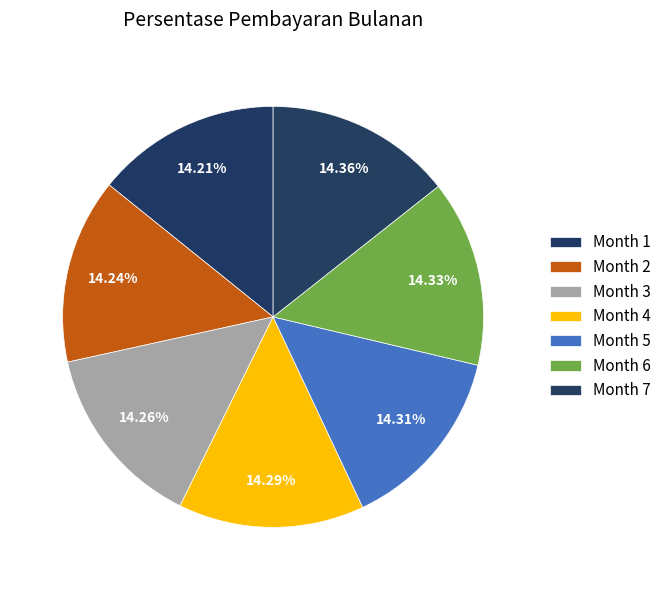

Count the number of slices in the pie.

7